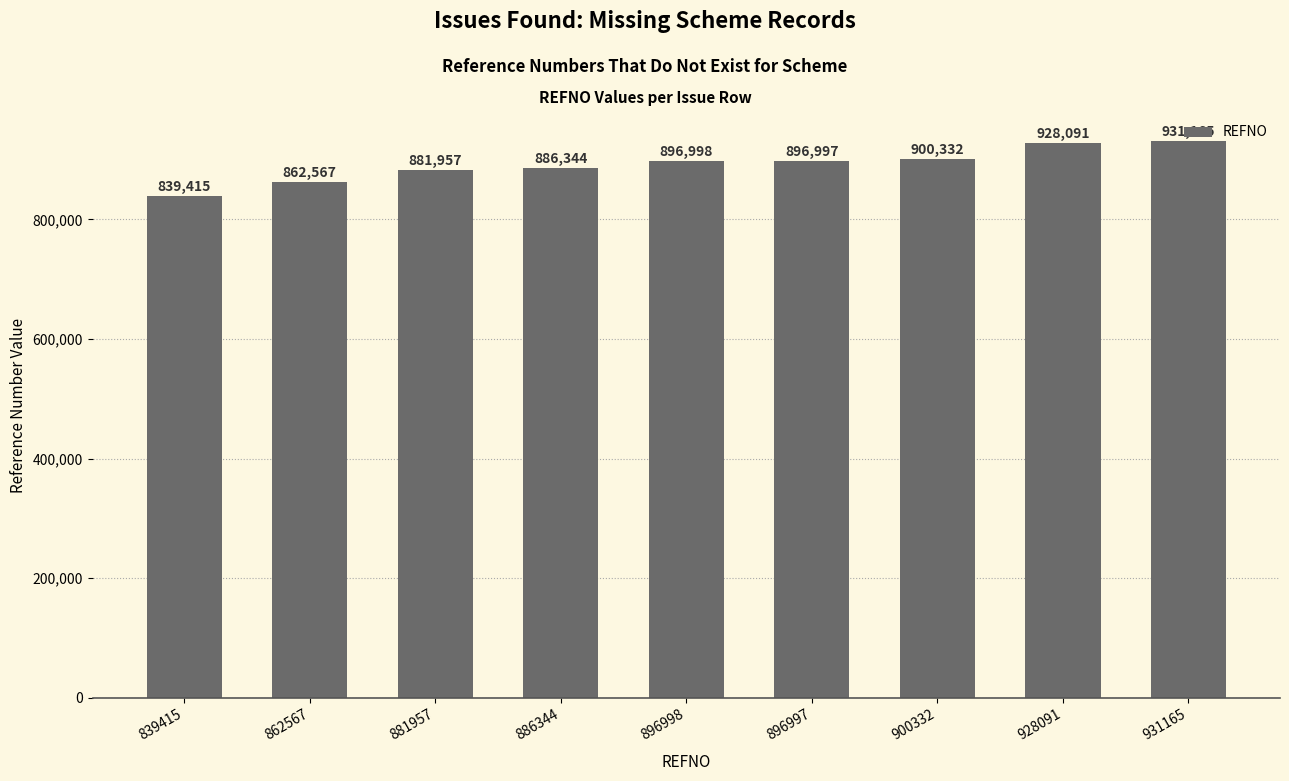

How many distinct data groups are displayed?

1